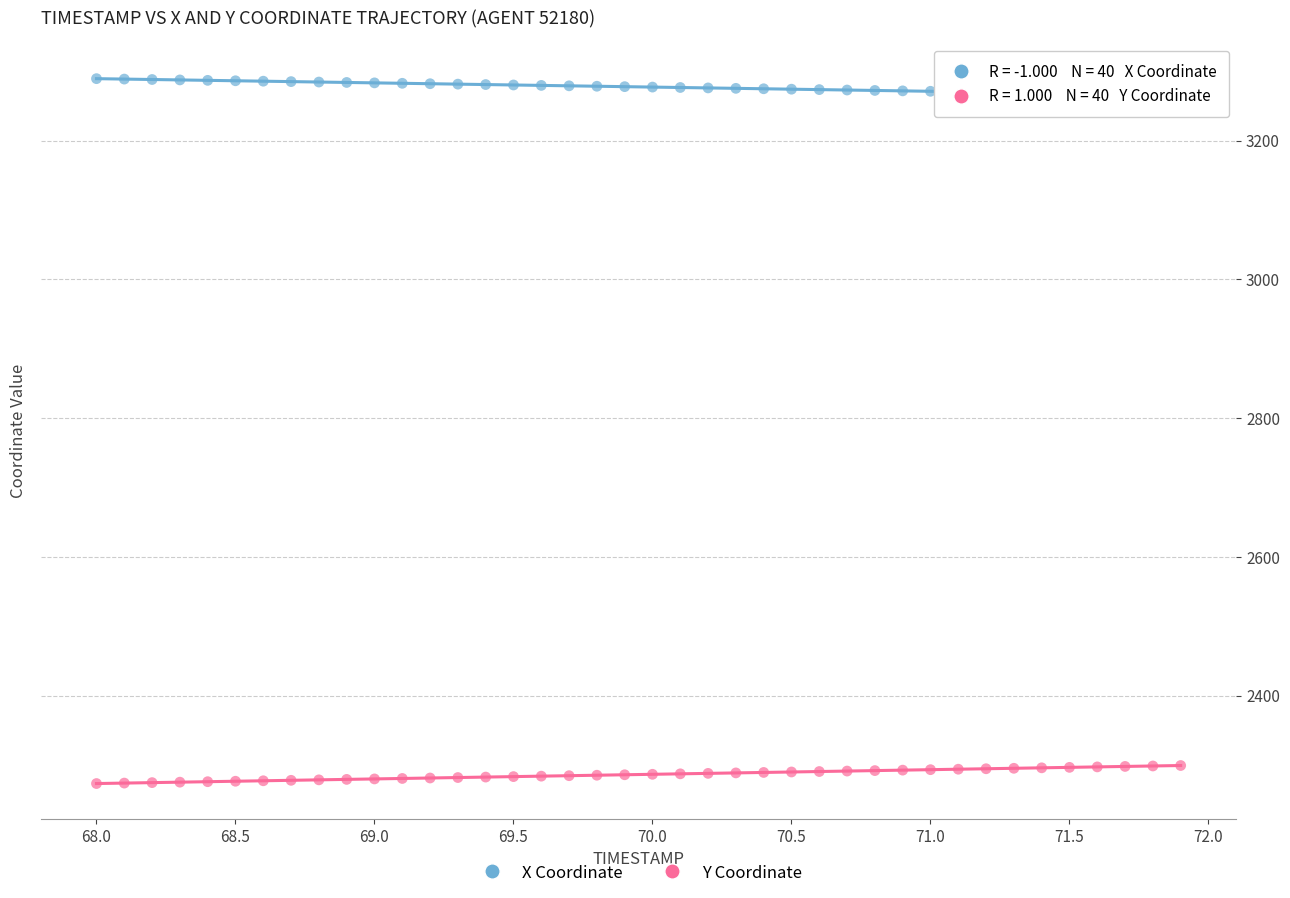

What is the X range (max minus min) for the scatter plot?

3.9